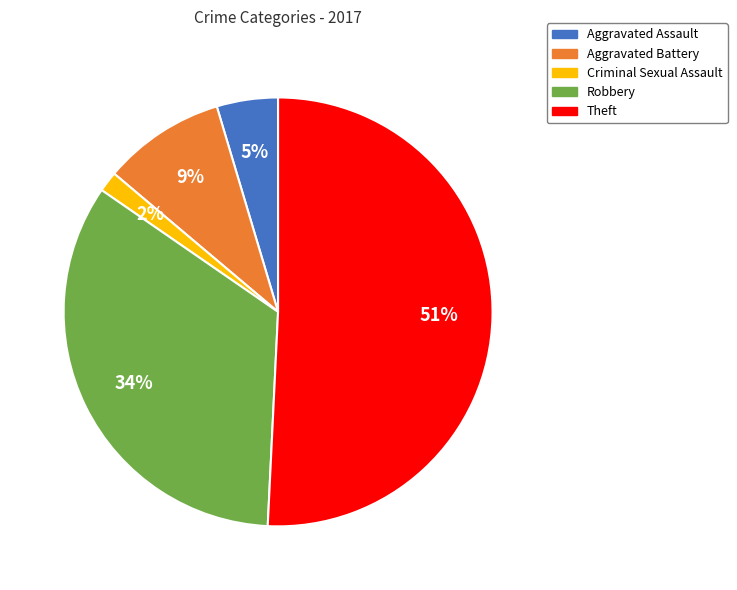

Which slice is the largest?

Theft